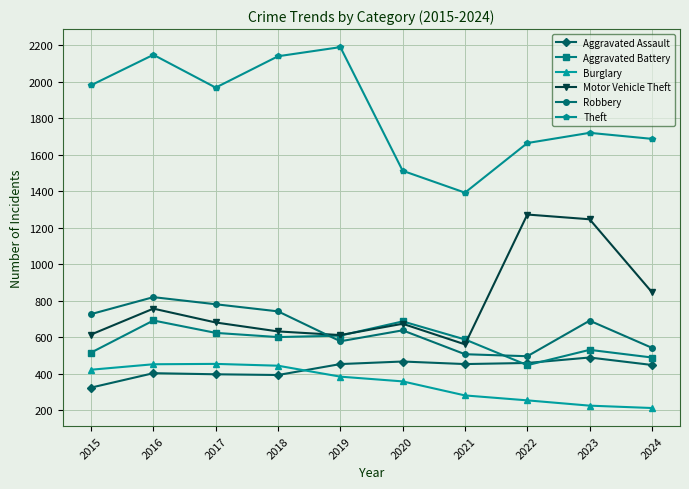

True or false: Burglary and Robbery intersect in this chart.

False